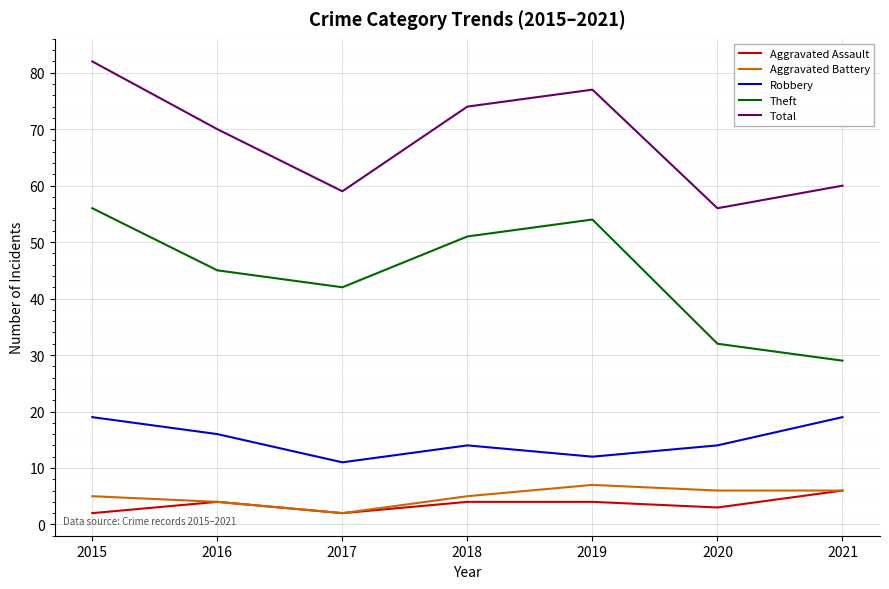

What is the sum of all Aggravated Assault values?

25